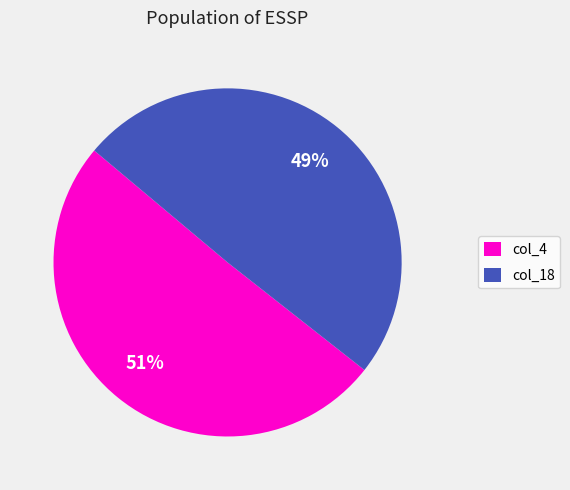

Which category has the biggest portion of the pie?

col_4